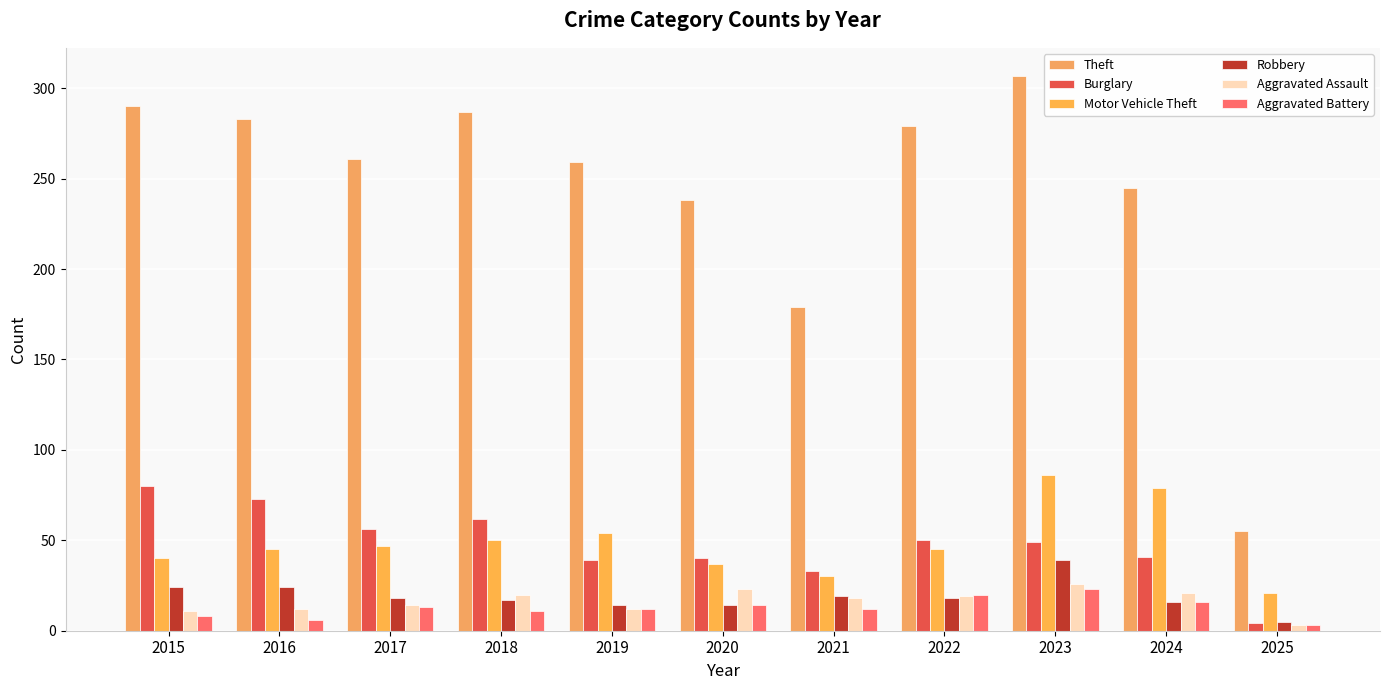

The Aggravated Assault series shows 3 at 2025. True or false?

True